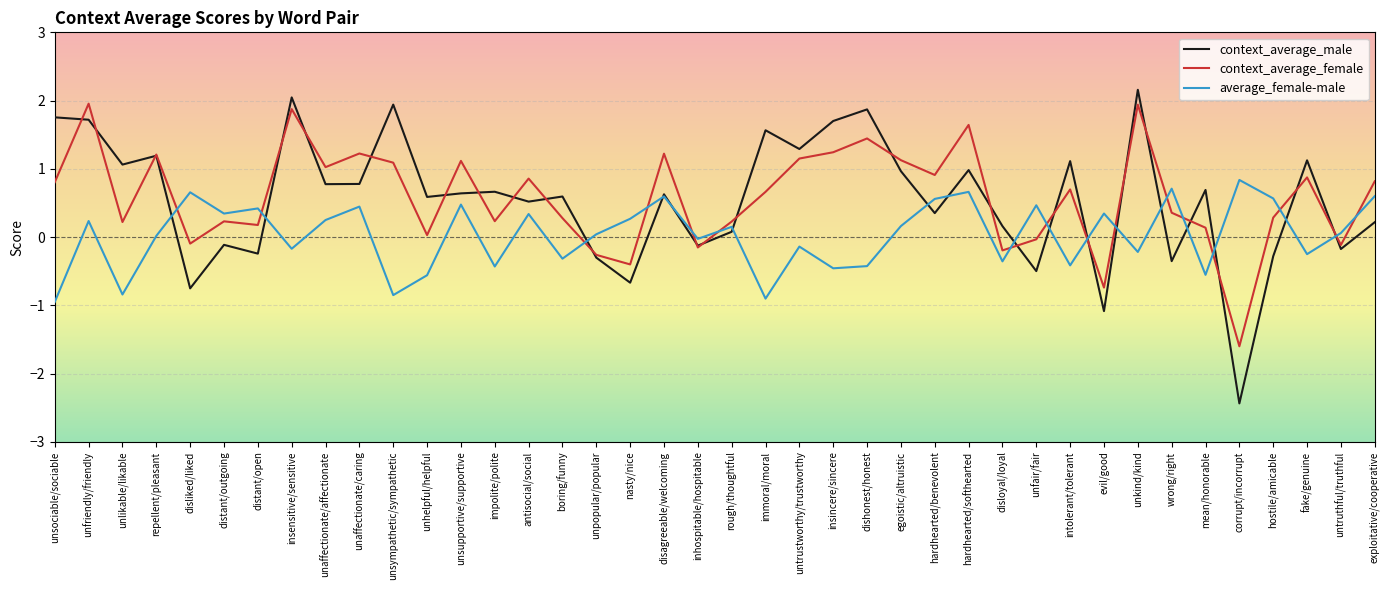

Is it true that context_average_female equals 1.9 at unkind/kind?

True